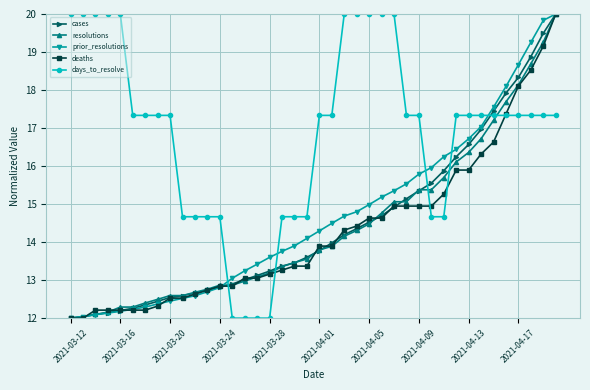

What is the value of the days_to_resolve point at the 16th from the left?

12.0